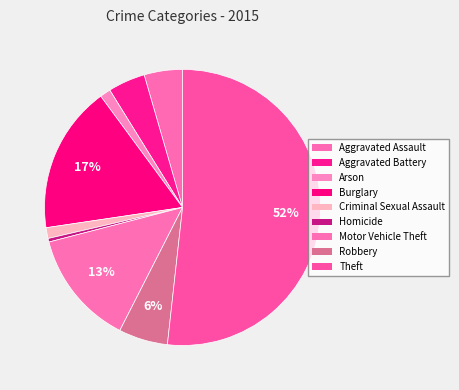

Between Motor Vehicle Theft and Criminal Sexual Assault, which is larger?

Motor Vehicle Theft